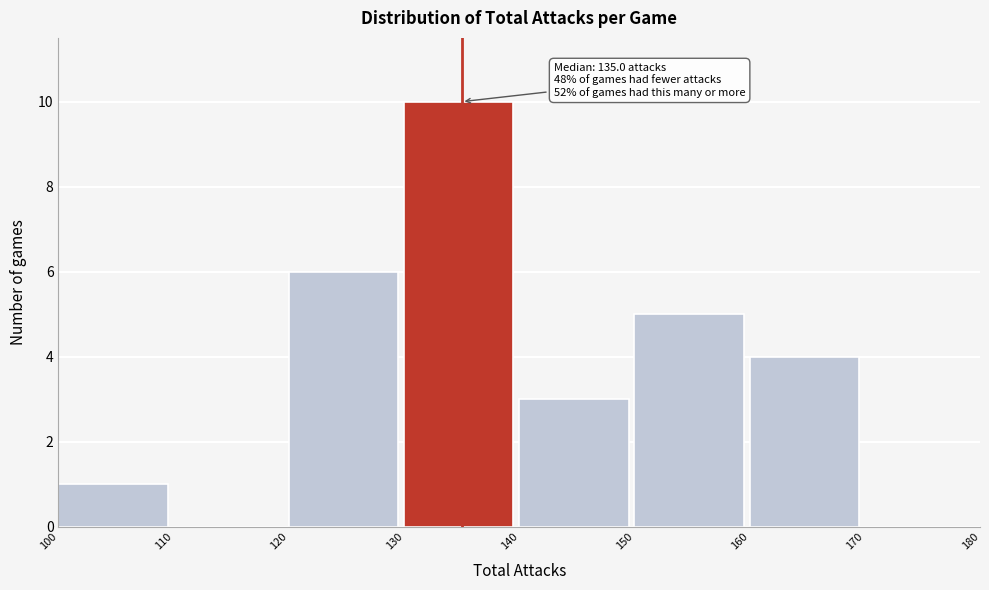

Which range on the x-axis has the tallest bar?

130 to 140